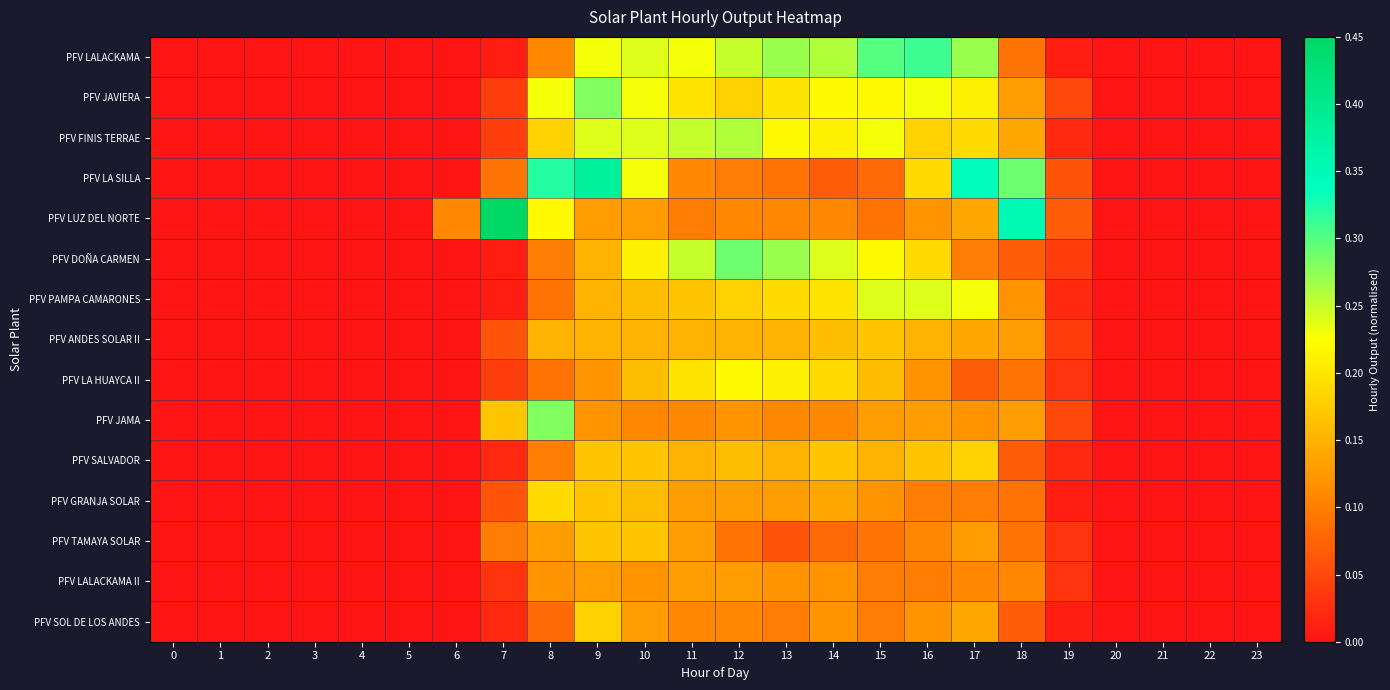

Reading right to left, list all the values displayed in this chart.

row_0: 0.0	0.0	0.0	0.0	0.0	0.1	0.3	0.3	0.3	0.3	0.3	0.2	0.2	0.2	0.2	0.1	0.0	0.0	0.0	0.0	0.0	0.0	0.0	0.0
row_1: 0.0	0.0	0.0	0.0	0.1	0.1	0.2	0.2	0.2	0.2	0.2	0.2	0.2	0.2	0.3	0.2	0.0	0.0	0.0	0.0	0.0	0.0	0.0	0.0
row_2: 0.0	0.0	0.0	0.0	0.0	0.1	0.2	0.2	0.2	0.2	0.2	0.3	0.2	0.2	0.2	0.2	0.0	0.0	0.0	0.0	0.0	0.0	0.0	0.0
row_3: 0.0	0.0	0.0	0.0	0.1	0.3	0.3	0.2	0.1	0.1	0.1	0.1	0.1	0.2	0.4	0.3	0.1	0.0	0.0	0.0	0.0	0.0	0.0	0.0
row_4: 0.0	0.0	0.0	0.0	0.1	0.3	0.1	0.1	0.1	0.1	0.1	0.1	0.1	0.1	0.1	0.2	0.5	0.1	0.0	0.0	0.0	0.0	0.0	0.0
row_5: 0.0	0.0	0.0	0.0	0.0	0.1	0.1	0.2	0.2	0.2	0.3	0.3	0.2	0.2	0.1	0.1	0.0	0.0	0.0	0.0	0.0	0.0	0.0	0.0
row_6: 0.0	0.0	0.0	0.0	0.0	0.1	0.2	0.2	0.2	0.2	0.2	0.2	0.2	0.2	0.1	0.1	0.0	0.0	0.0	0.0	0.0	0.0	0.0	0.0
row_7: 0.0	0.0	0.0	0.0	0.0	0.1	0.1	0.1	0.2	0.2	0.1	0.1	0.1	0.1	0.1	0.1	0.1	0.0	0.0	0.0	0.0	0.0	0.0	0.0
row_8: 0.0	0.0	0.0	0.0	0.0	0.1	0.1	0.1	0.2	0.2	0.2	0.2	0.2	0.2	0.1	0.1	0.0	0.0	0.0	0.0	0.0	0.0	0.0	0.0
row_9: 0.0	0.0	0.0	0.0	0.1	0.1	0.1	0.1	0.1	0.1	0.1	0.1	0.1	0.1	0.1	0.3	0.2	0.0	0.0	0.0	0.0	0.0	0.0	0.0
row_10: 0.0	0.0	0.0	0.0	0.0	0.1	0.2	0.2	0.1	0.2	0.1	0.2	0.1	0.2	0.2	0.1	0.0	0.0	0.0	0.0	0.0	0.0	0.0	0.0
row_11: 0.0	0.0	0.0	0.0	0.0	0.1	0.1	0.1	0.1	0.1	0.1	0.1	0.1	0.2	0.2	0.2	0.1	0.0	0.0	0.0	0.0	0.0	0.0	0.0
row_12: 0.0	0.0	0.0	0.0	0.0	0.1	0.1	0.1	0.1	0.1	0.1	0.1	0.1	0.2	0.2	0.1	0.1	0.0	0.0	0.0	0.0	0.0	0.0	0.0
row_13: 0.0	0.0	0.0	0.0	0.0	0.1	0.1	0.1	0.1	0.1	0.1	0.1	0.1	0.1	0.1	0.1	0.0	0.0	0.0	0.0	0.0	0.0	0.0	0.0
row_14: 0.0	0.0	0.0	0.0	0.0	0.1	0.1	0.1	0.1	0.1	0.1	0.1	0.1	0.1	0.2	0.1	0.0	0.0	0.0	0.0	0.0	0.0	0.0	0.0